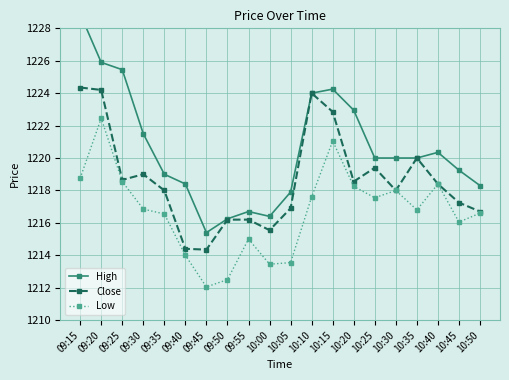

What is the difference between the second highest and minimum values in the Low series?

9.0